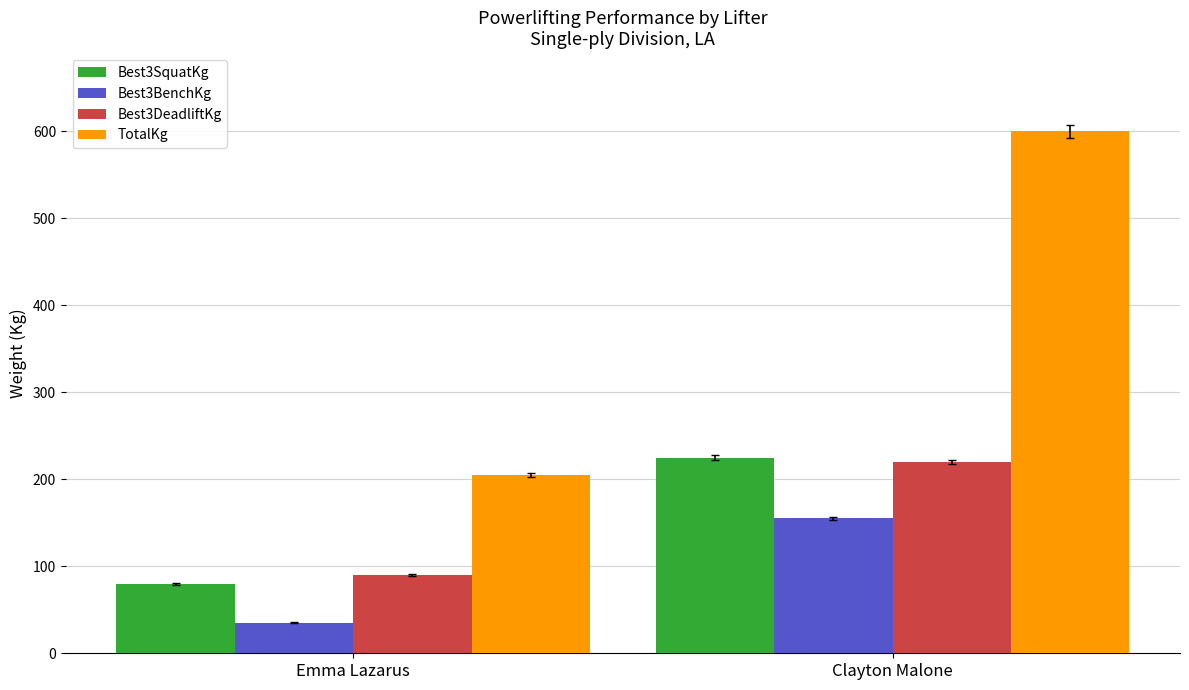

What is the value of the Best3DeadliftKg bar at the 2nd from the left?

220